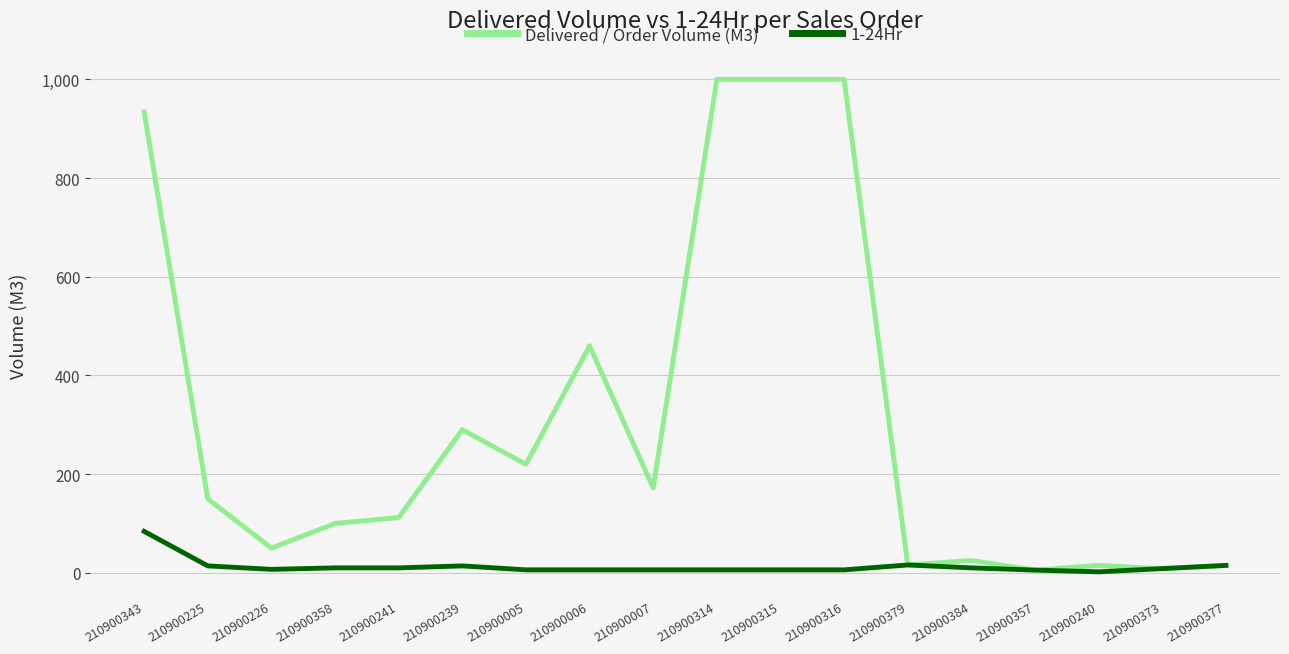

Which series has the largest total across all categories?

Delivered / Order Volume (M3)